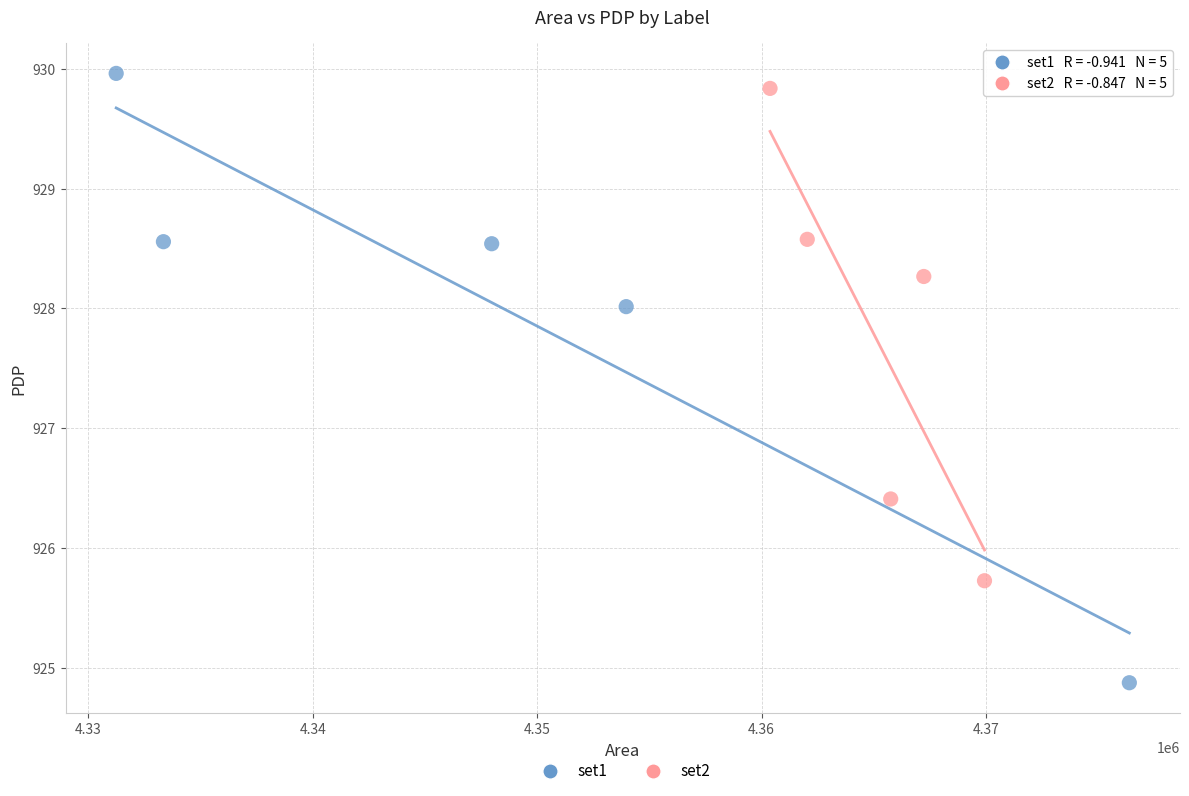

Which series has the largest Y range (max minus min)?

set1